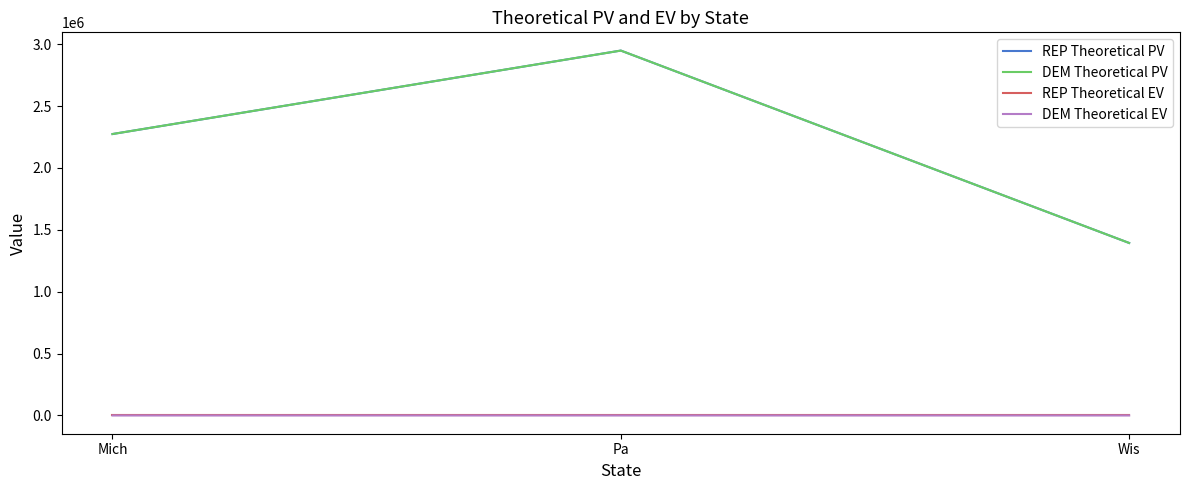

What is the difference between the DEM Theoretical EV values at Mich and Wis?

6